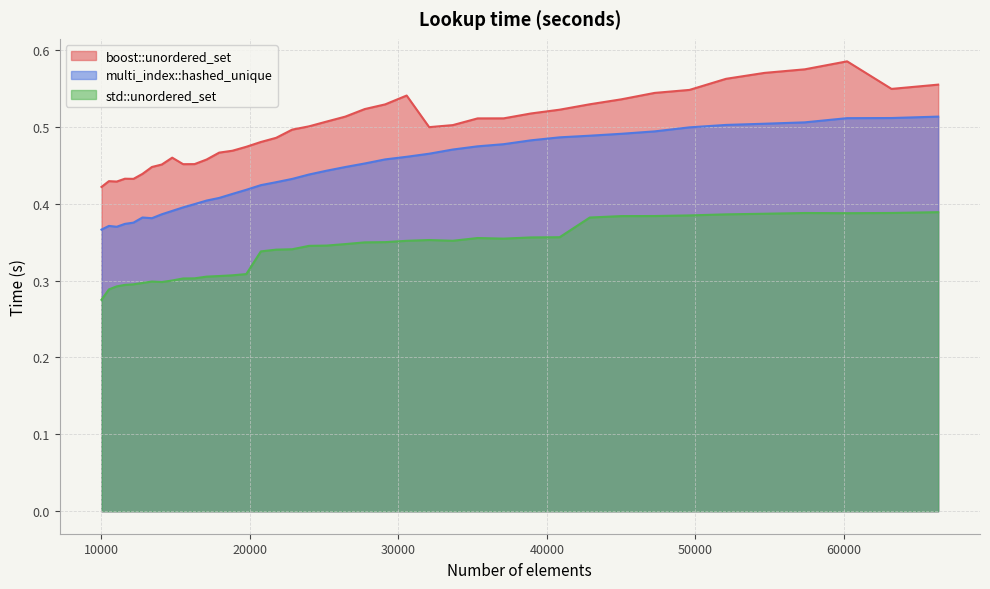

What is the value of the boost::unordered_set point at the 18th from the left?

0.5